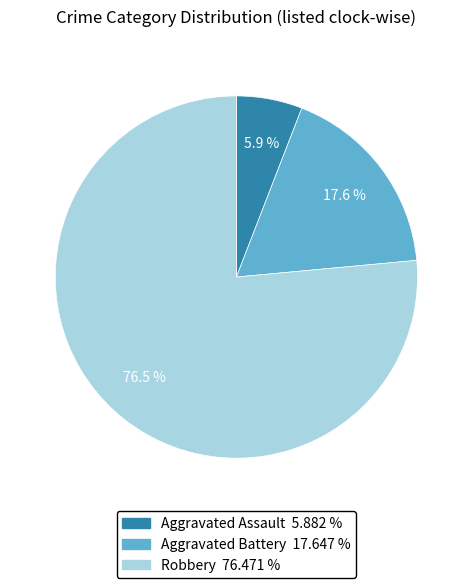

Count the number of slices in the pie.

3